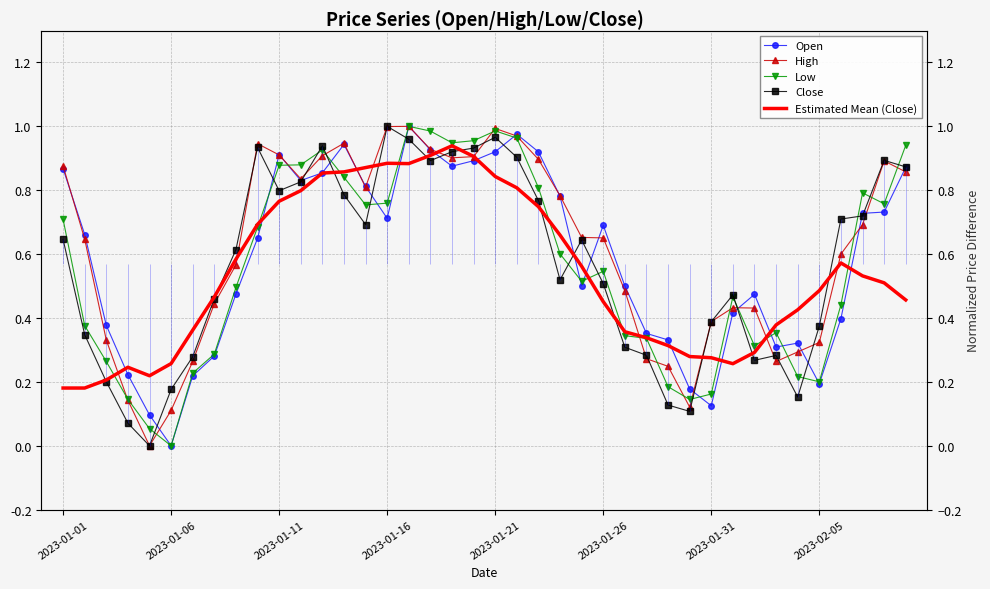

True or false: Open and Estimated Mean (Close) intersect in this chart.

True